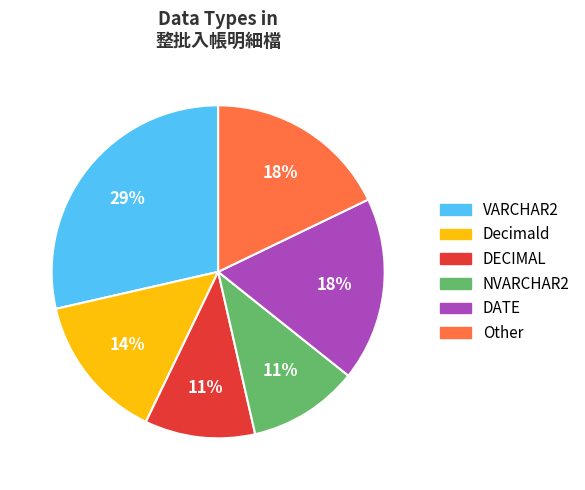

How many segments does this pie chart have?

6